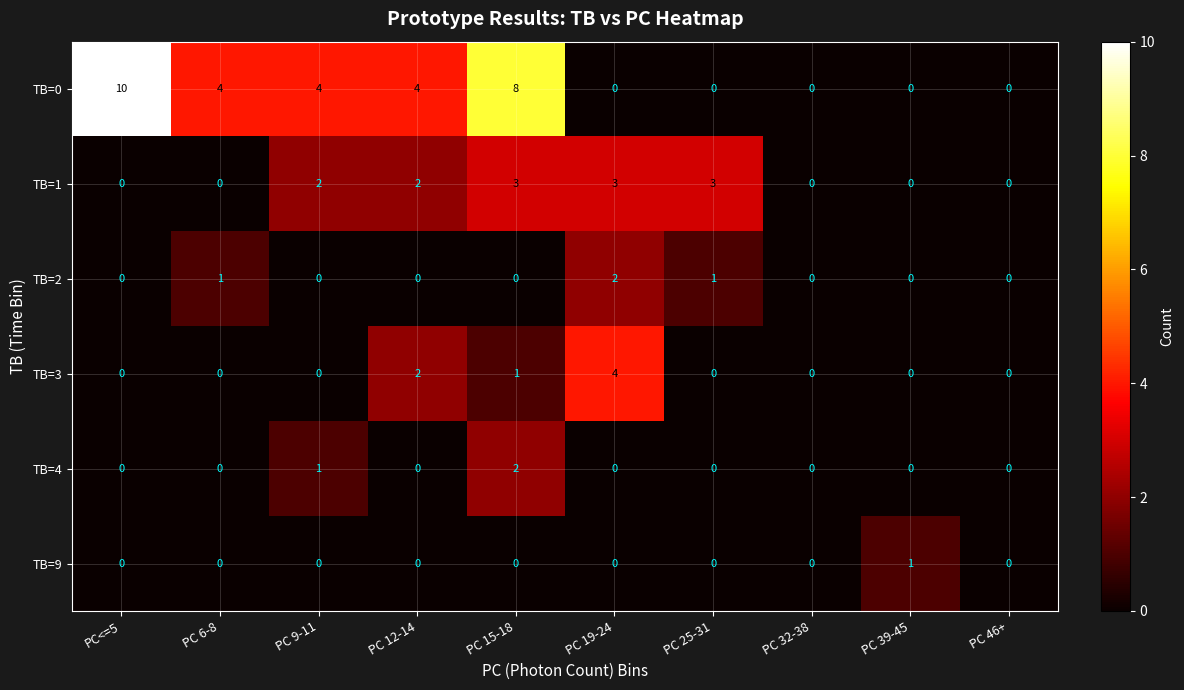

Which category has the highest value in the TB=3 series?

PC 19-24